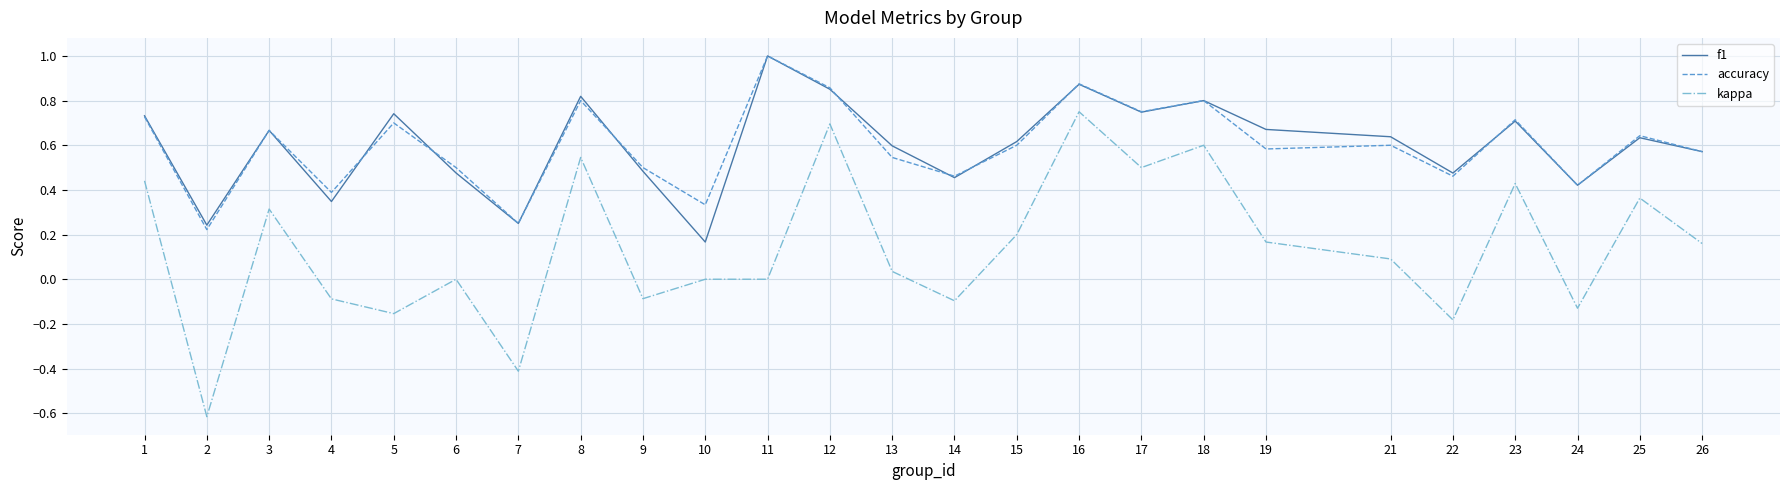

Which series has the widest spread of values?

kappa